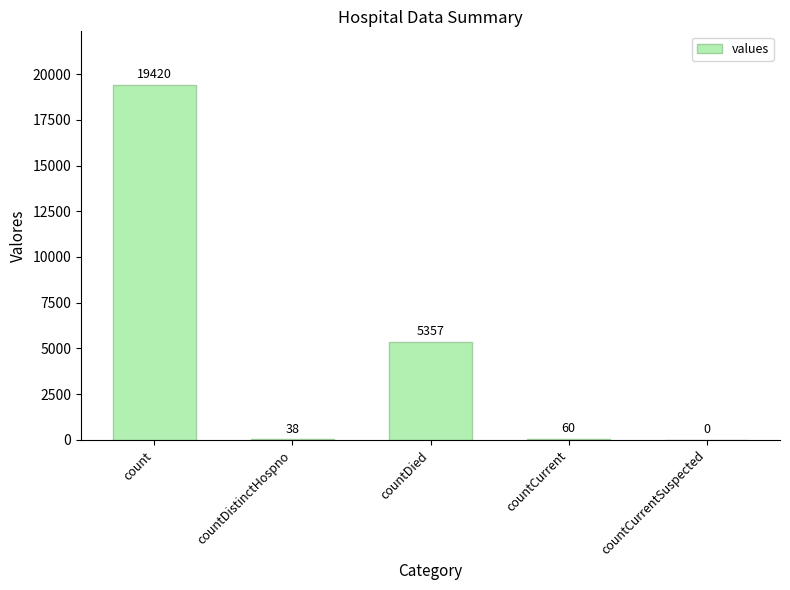

What value does the data have at countDied?

5357